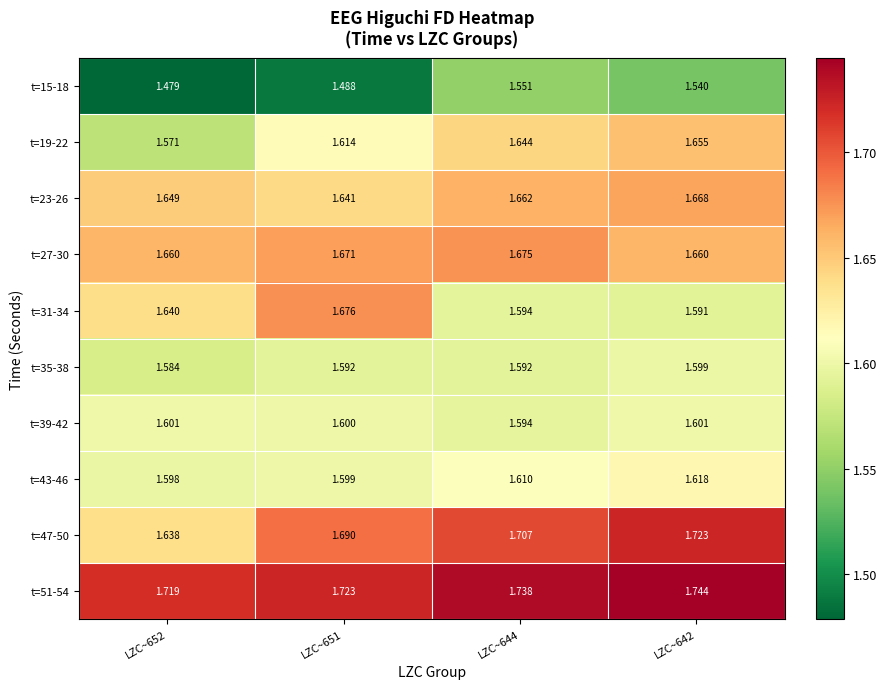

What is the difference between the highest and lowest values at LZC~651?

0.2